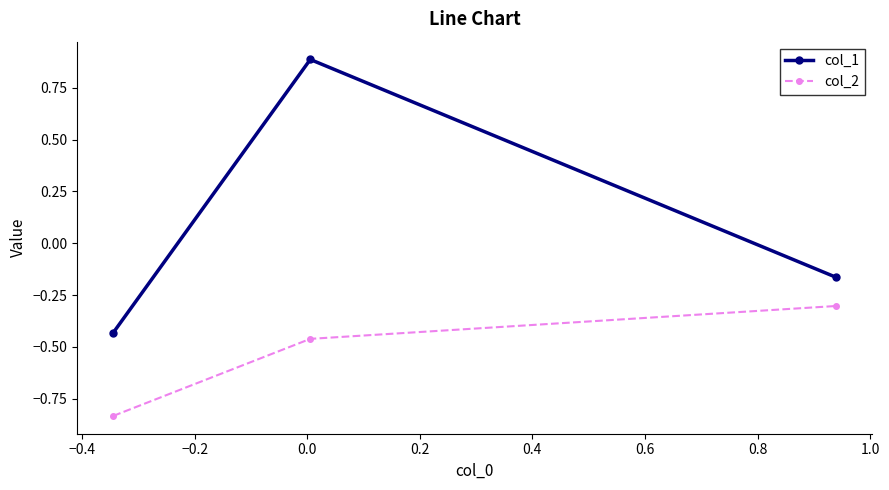

Count the number of categories in the chart.

3